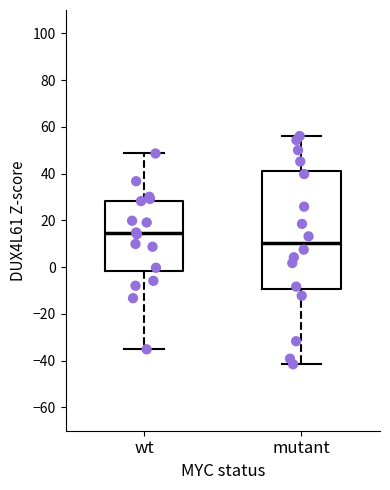

Comparing the boxes themselves (not the whiskers), which one is the tallest?

mutant